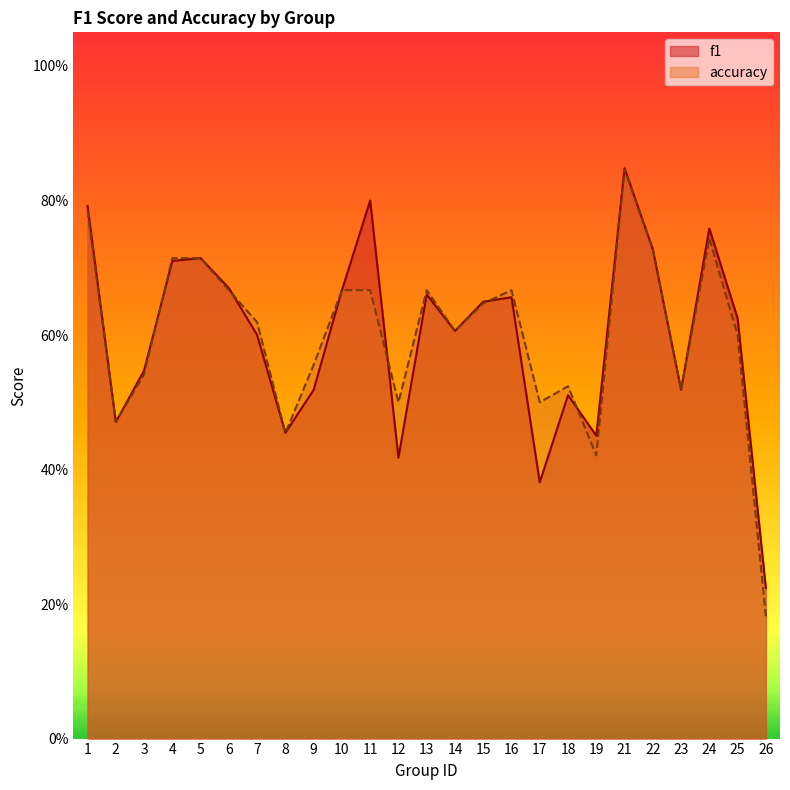

At 6, list the series in order from smallest to largest.

accuracy, f1